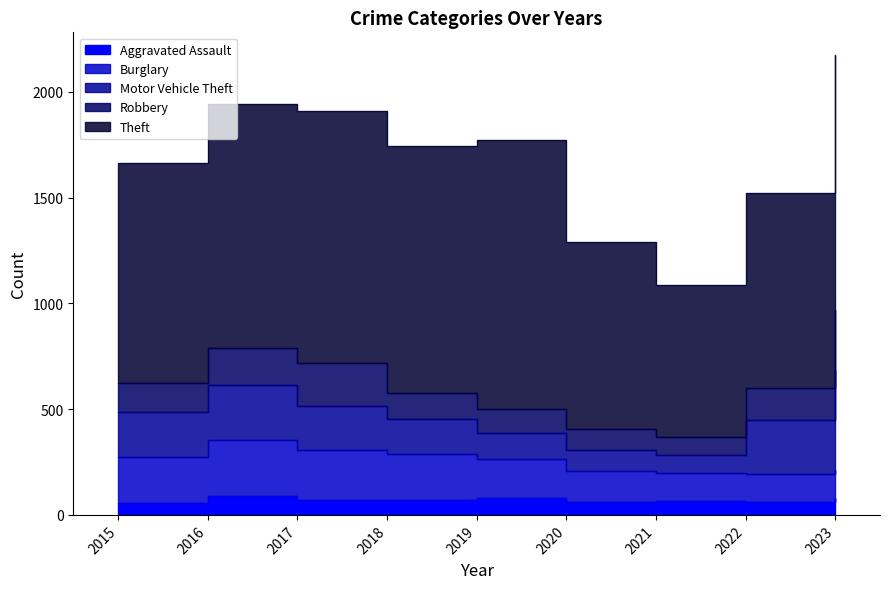

True or false: Motor Vehicle Theft and Theft intersect in this chart.

False